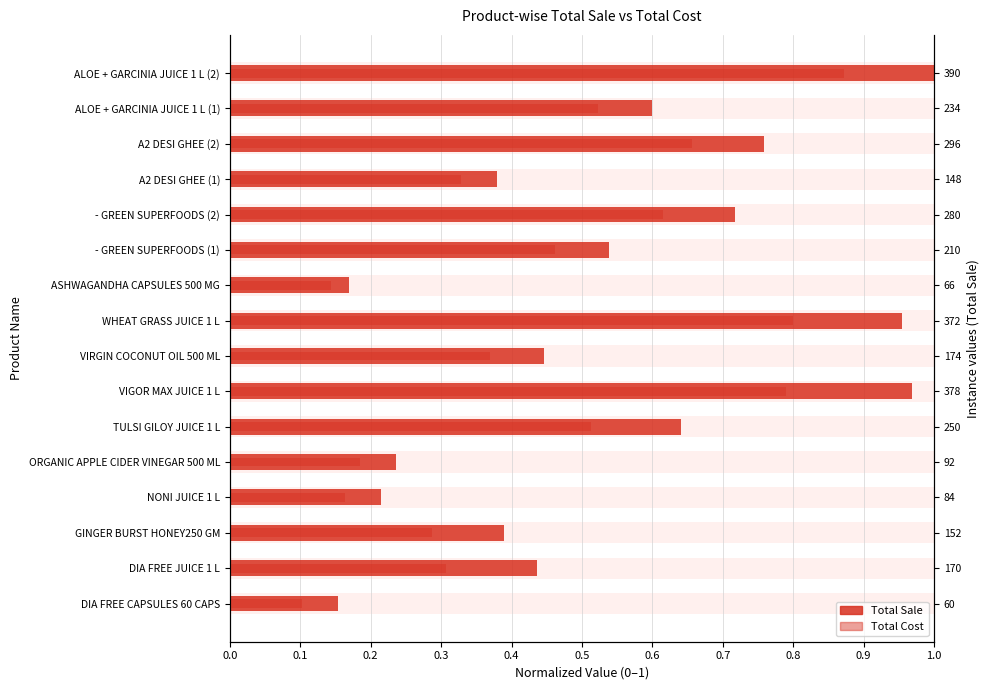

Between ALOE + GARCINIA JUICE 1 L (1) and ASHWAGANDHA CAPSULES 500 MG, which is larger?

ALOE + GARCINIA JUICE 1 L (1)